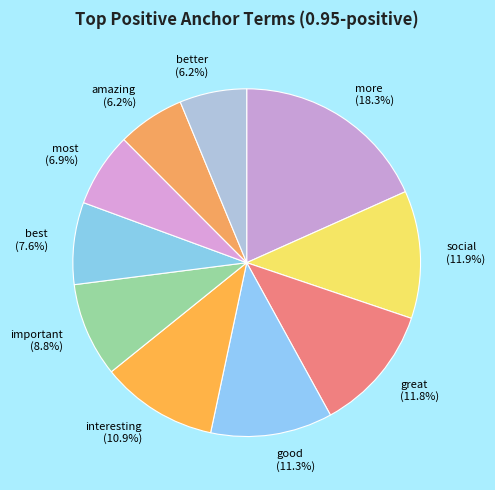

What percentage is the interesting slice, to the nearest percent?

11%